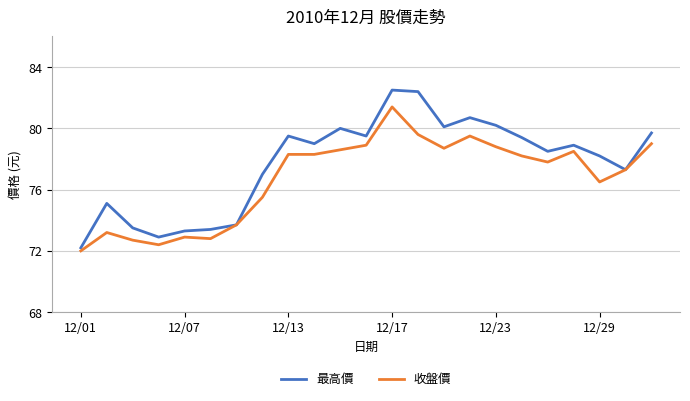

Which series has the largest range (max minus min)?

最高價